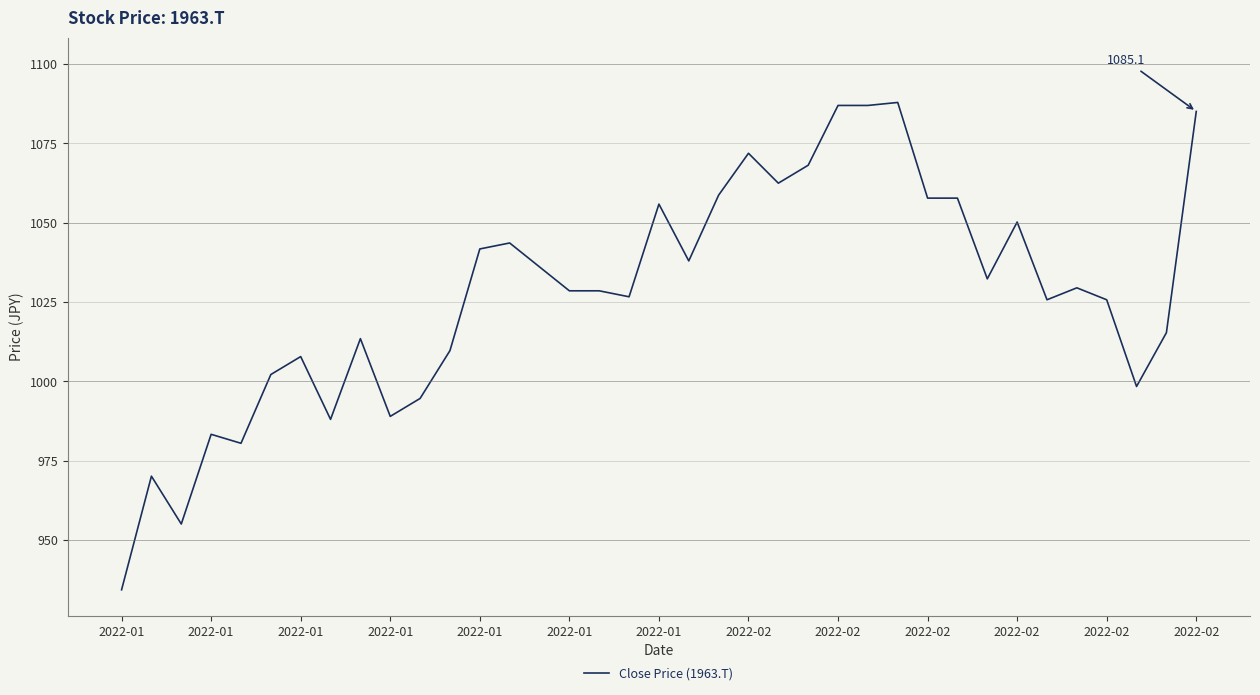

True or false: there are more than 0 points higher than both neighbors.

True